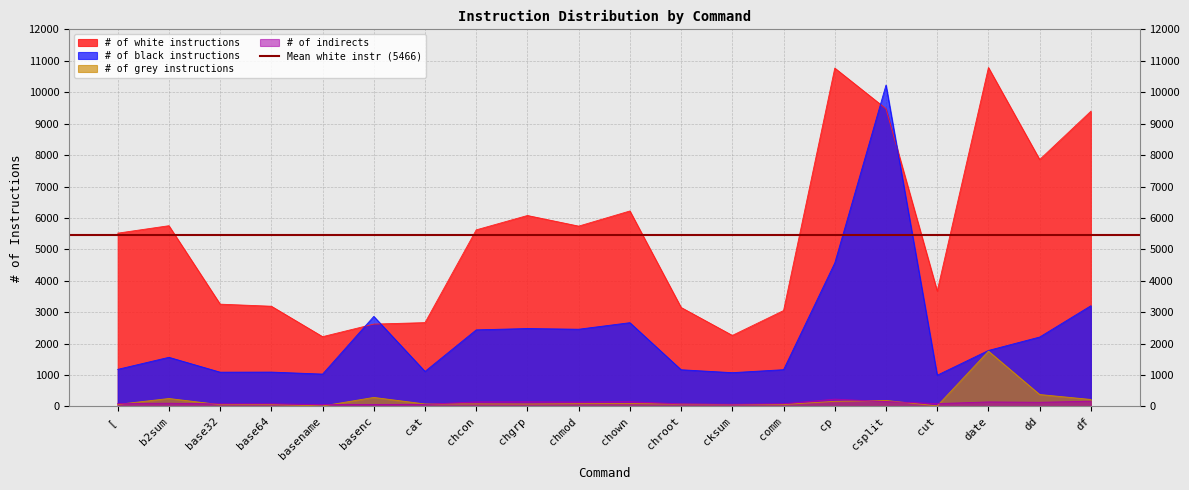

True or false: # of black instructions has more than 2 interior local peaks.

True